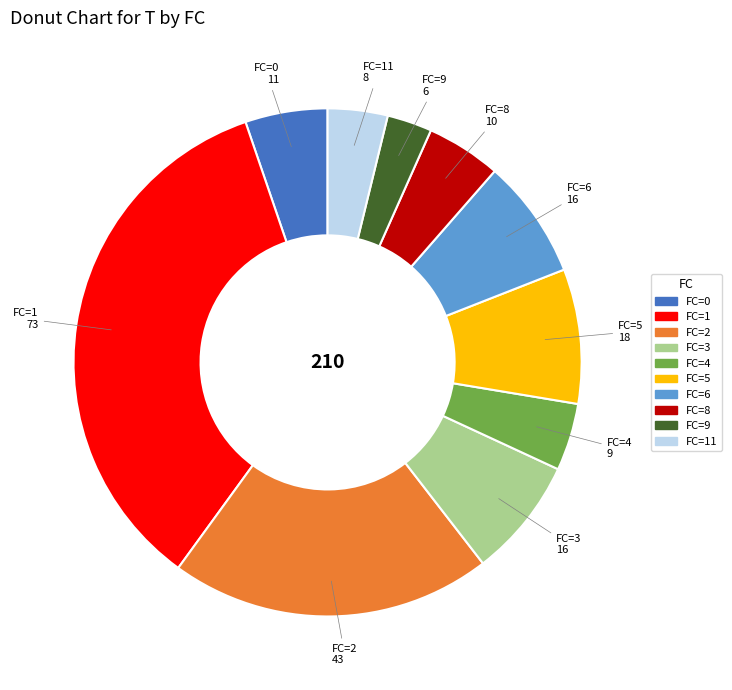

Between FC=6 and FC=11, which is larger?

FC=6